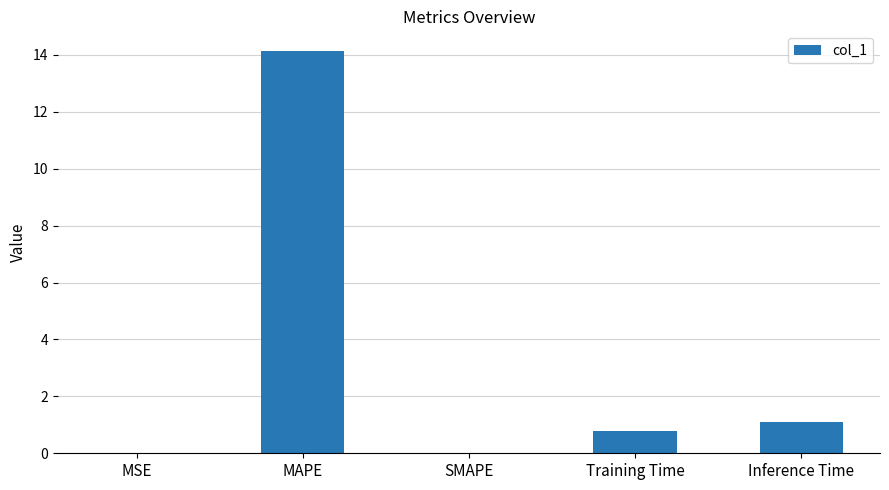

How many data points does each series have?

5